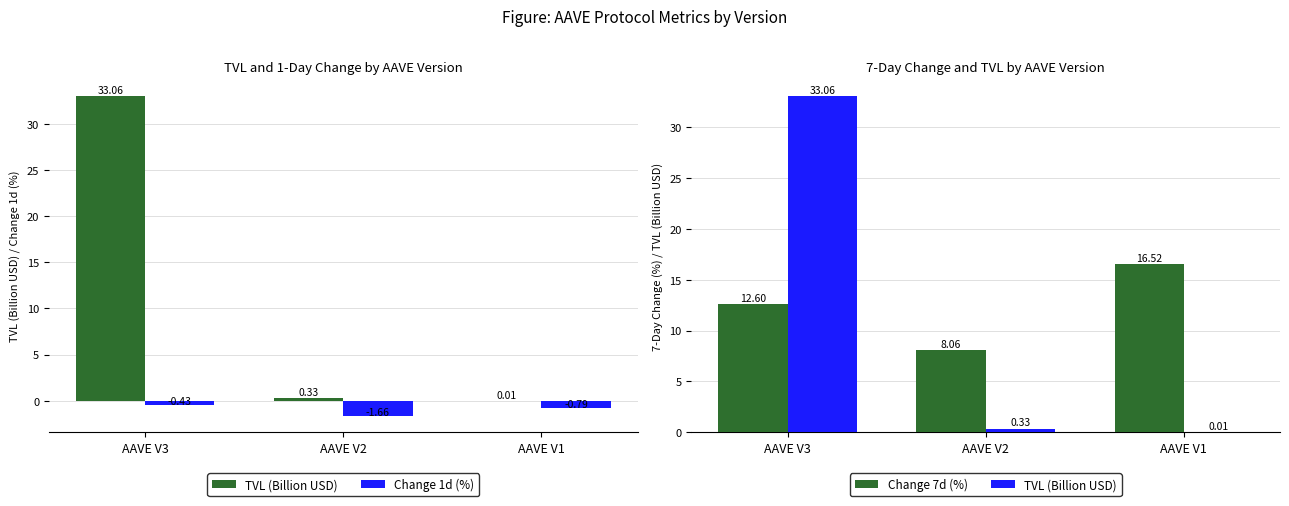

What is the average value of the TVL (Billion USD) series?

11.1